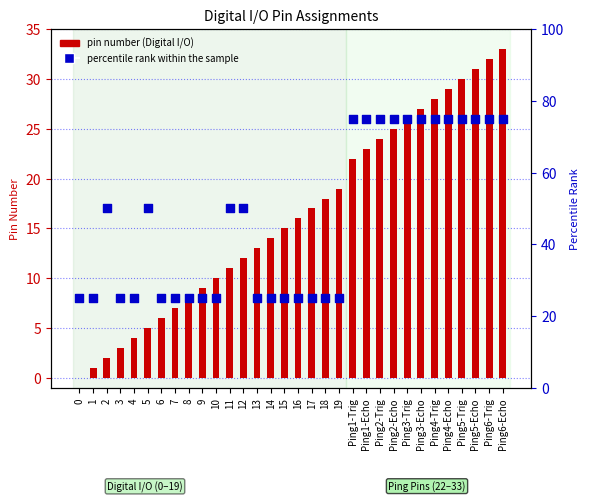

What is the total value across all series at 13?

38